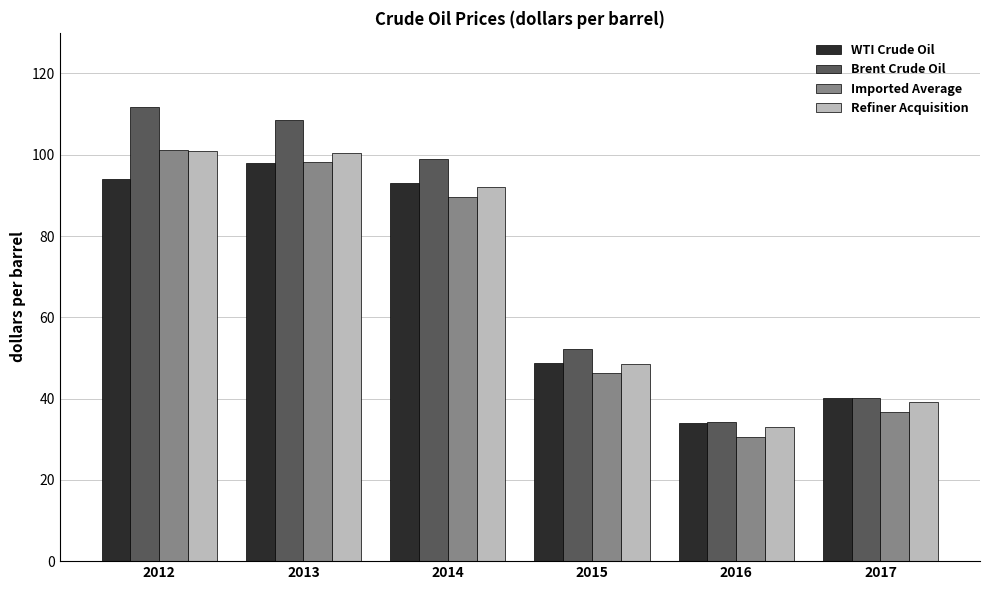

Which series changed the most between 2015 and 2017?

Brent Crude Oil